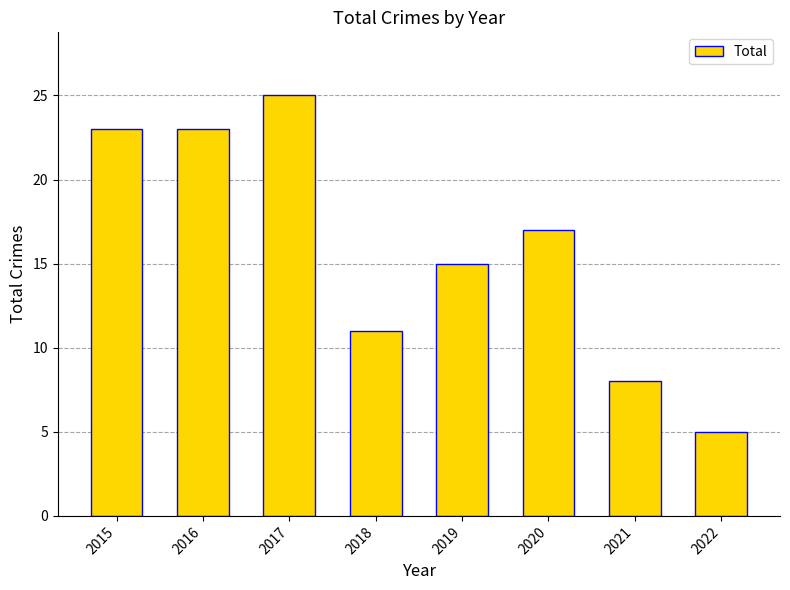

What is the value of the 7th bar from the left?

8